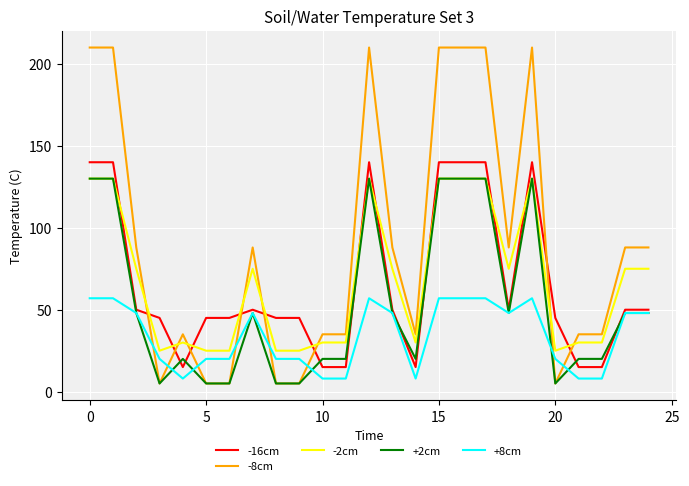

What is the highest value of the -16cm series?

140